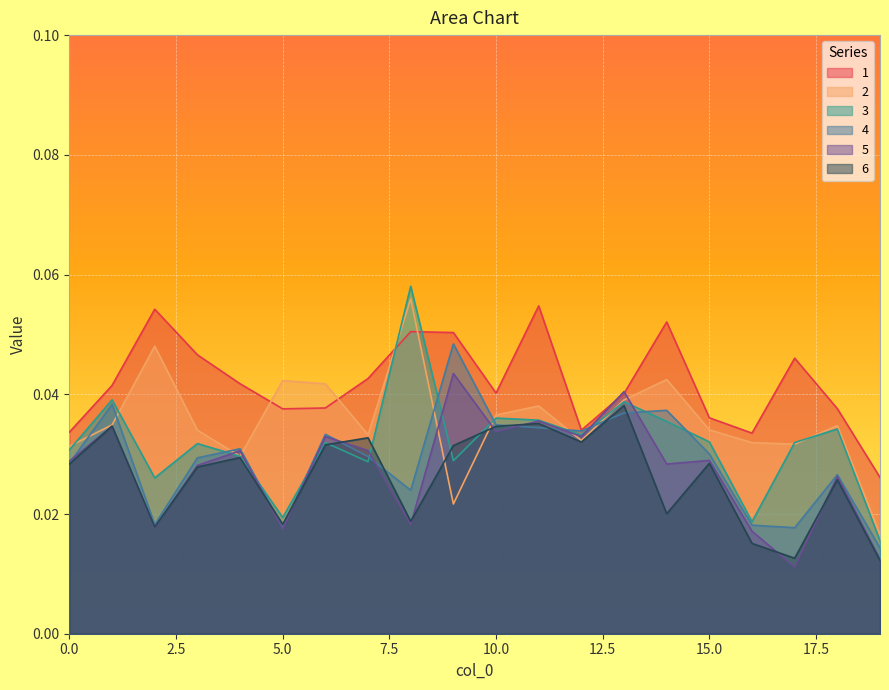

The 3 series shows 0.0 at 14. True or false?

True